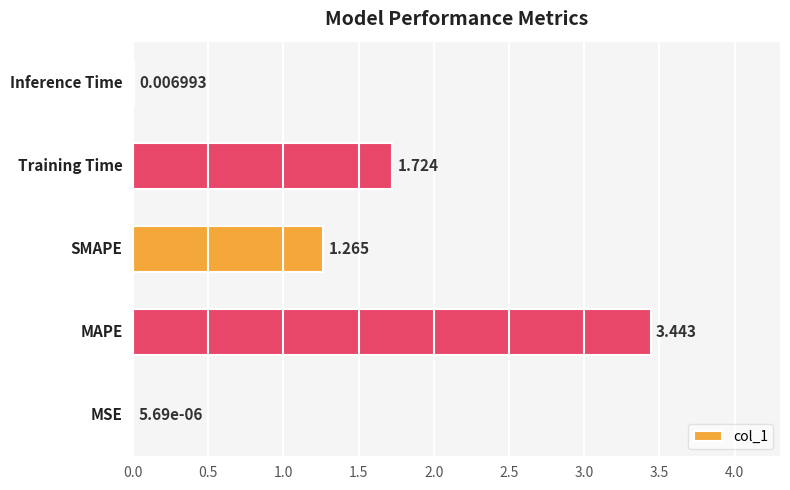

Count the number of values greater than 1.

3